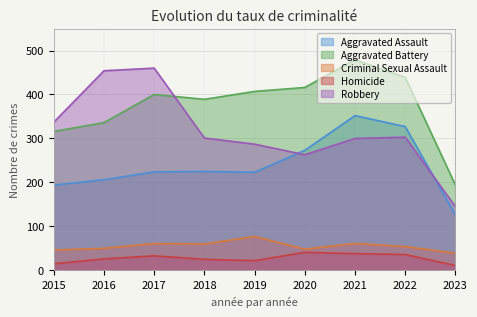

Which has a higher value, 2016 or 2018?

2018